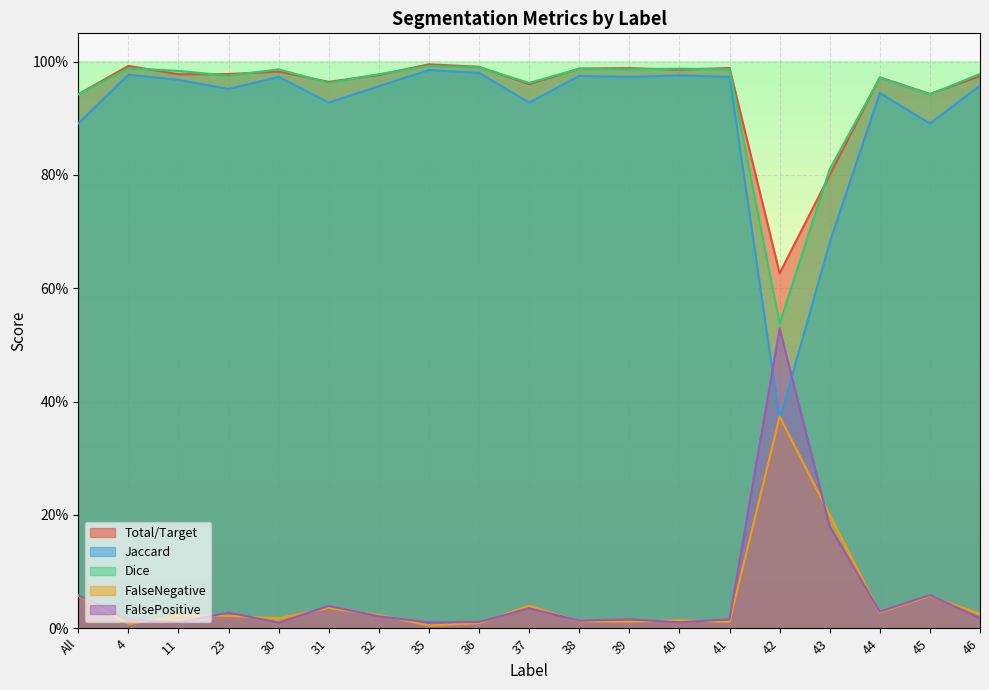

At how many categories does at least one series exceed 0?

19